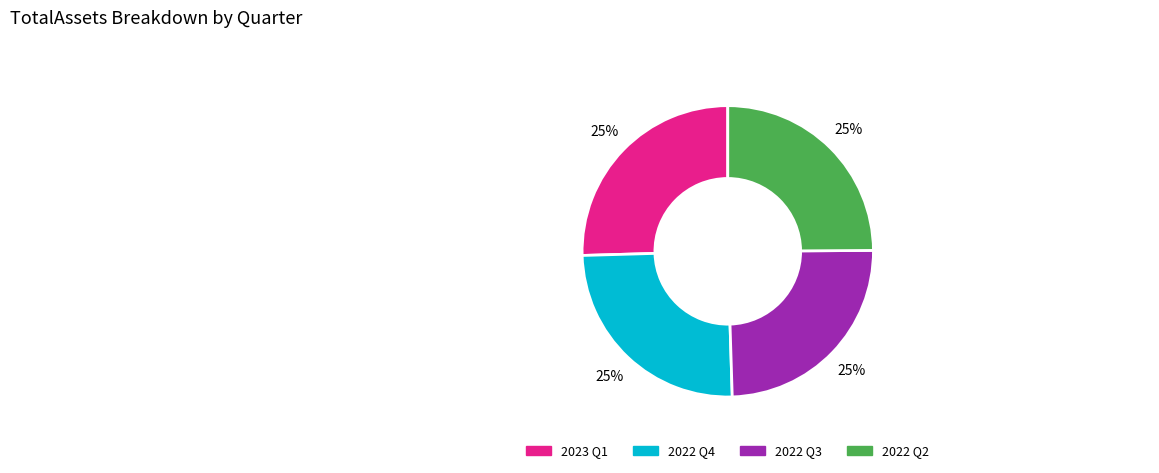

Is there a majority slice in this chart?

No